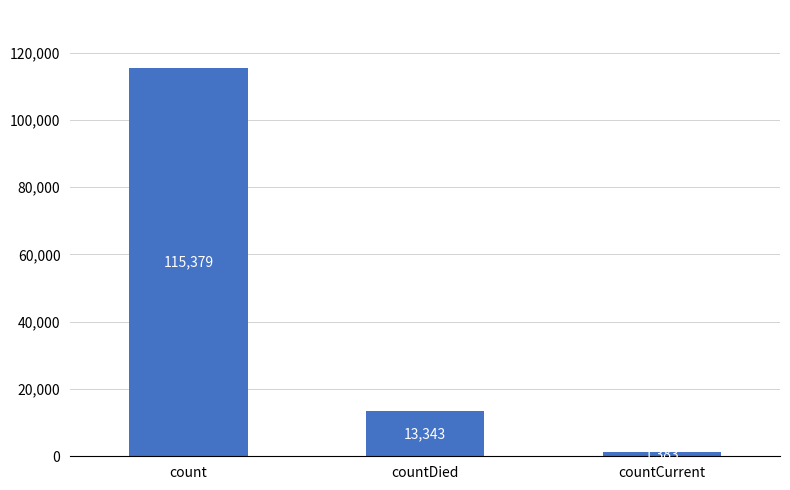

What is the difference between the values at countDied and countCurrent?

11960